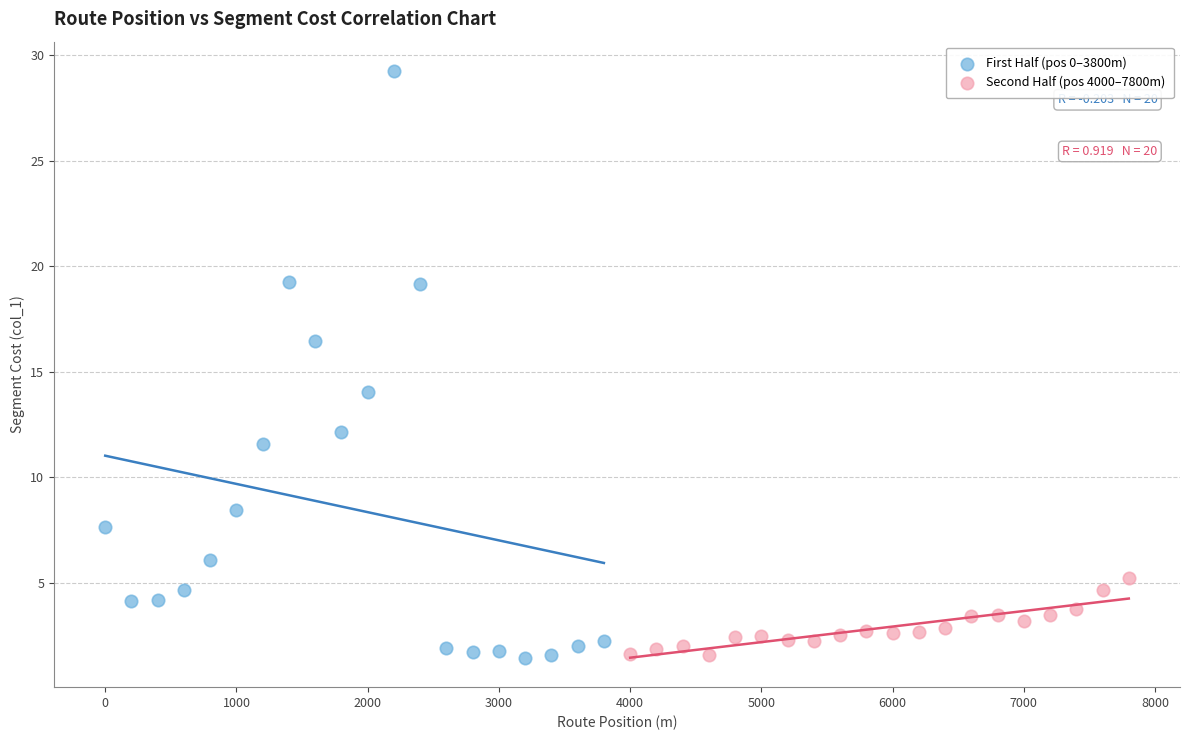

Which series contains the highest Y value?

First Half (pos 0–3800m)